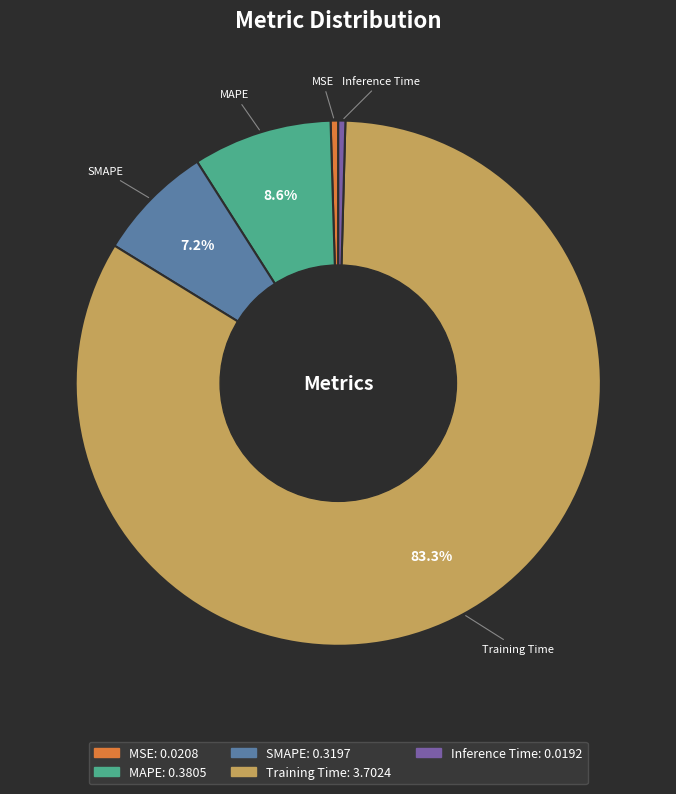

Which category has the biggest portion of the pie?

Training Time